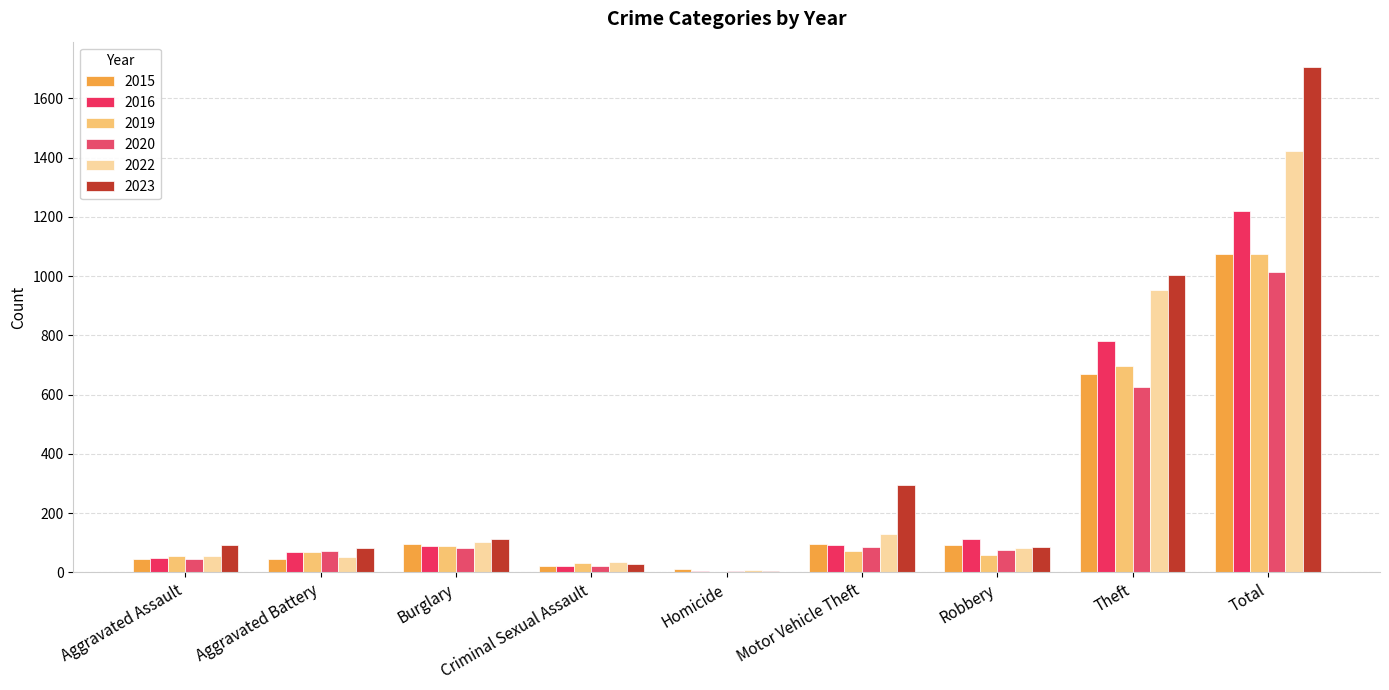

Is it true that 2020 equals 625 at Theft?

True